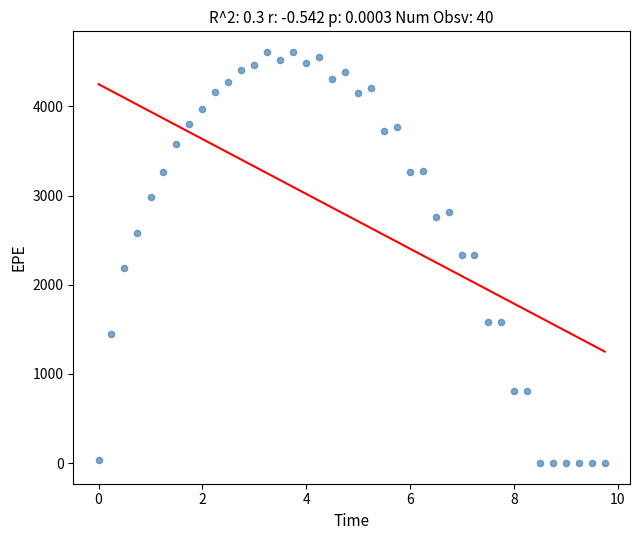

What is the range of X values (max minus min)?

9.7